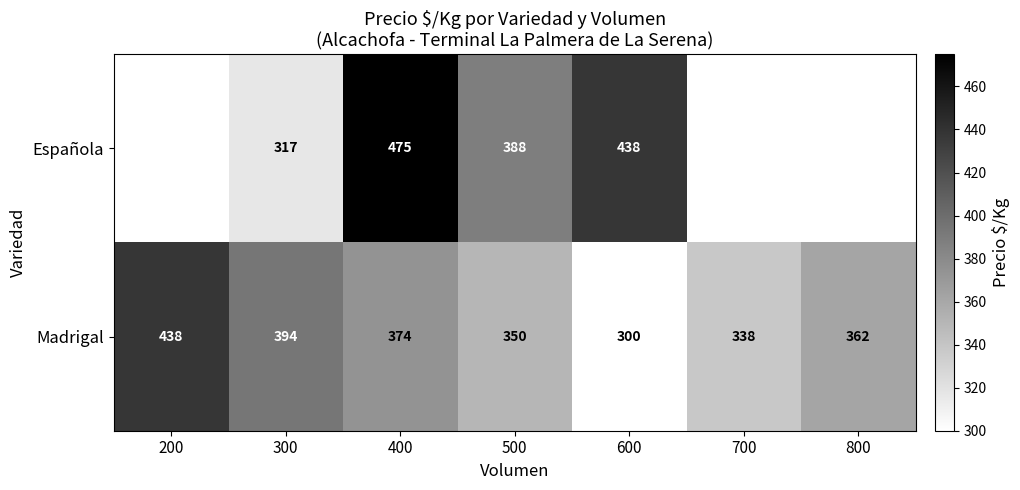

What is the sum of all Madrigal values?

2556